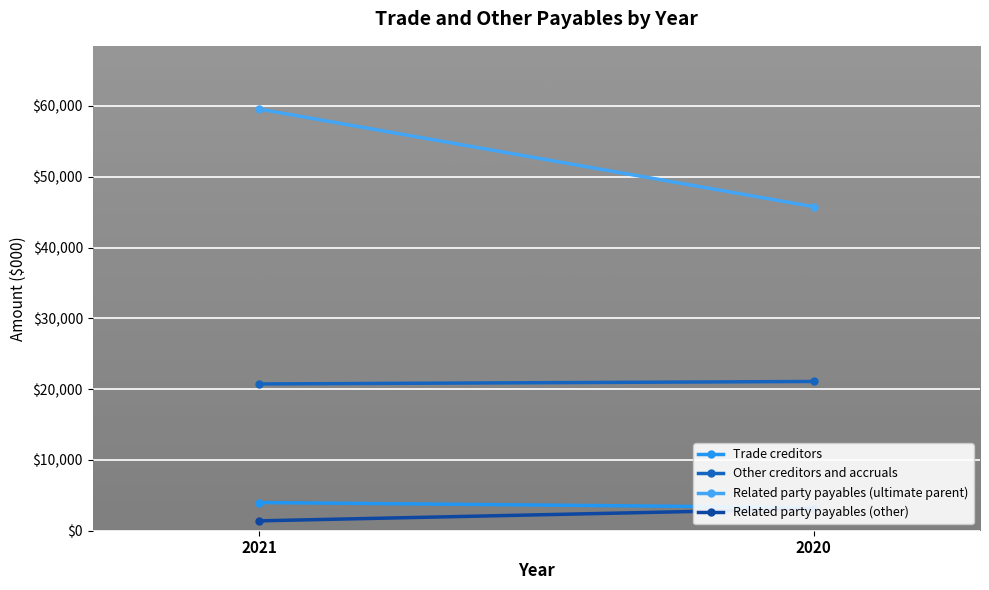

Reading left to right, extract all data points from this chart.

Trade creditors: 3984	3276
Other creditors and accruals: 20726	21080
Related party payables (ultimate parent): 59550	45764
Related party payables (other): 1394	3086